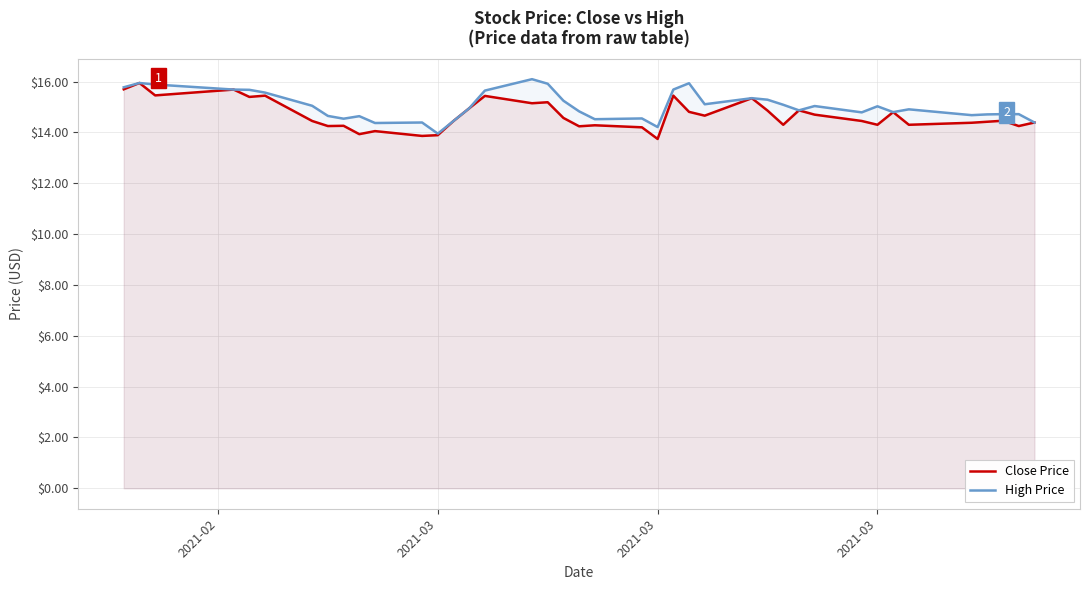

Rank the series by their maximum value, from lowest to highest.

Close Price, High Price